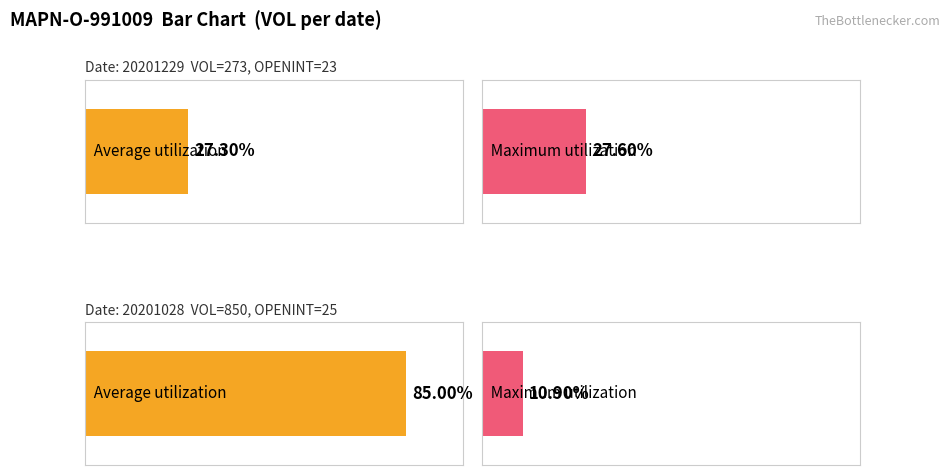

List the series in order of their peak value, lowest first.

Maximum utilization, Average utilization